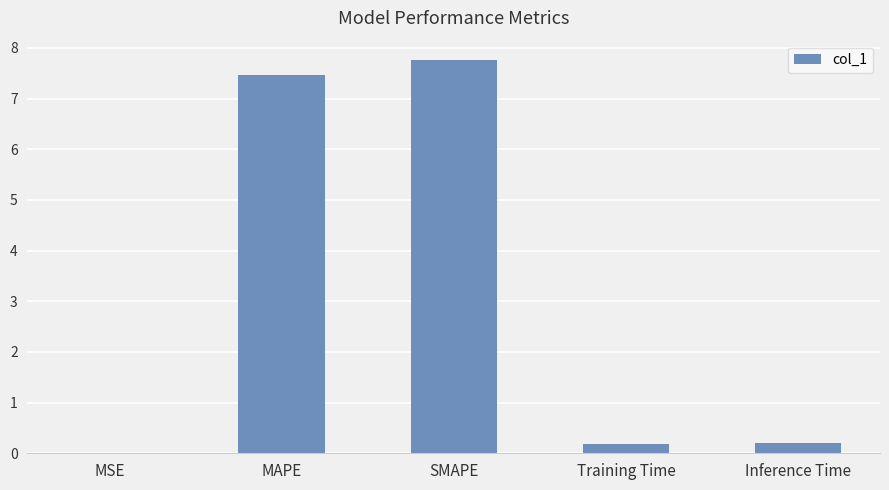

Read the value at Training Time.

0.2